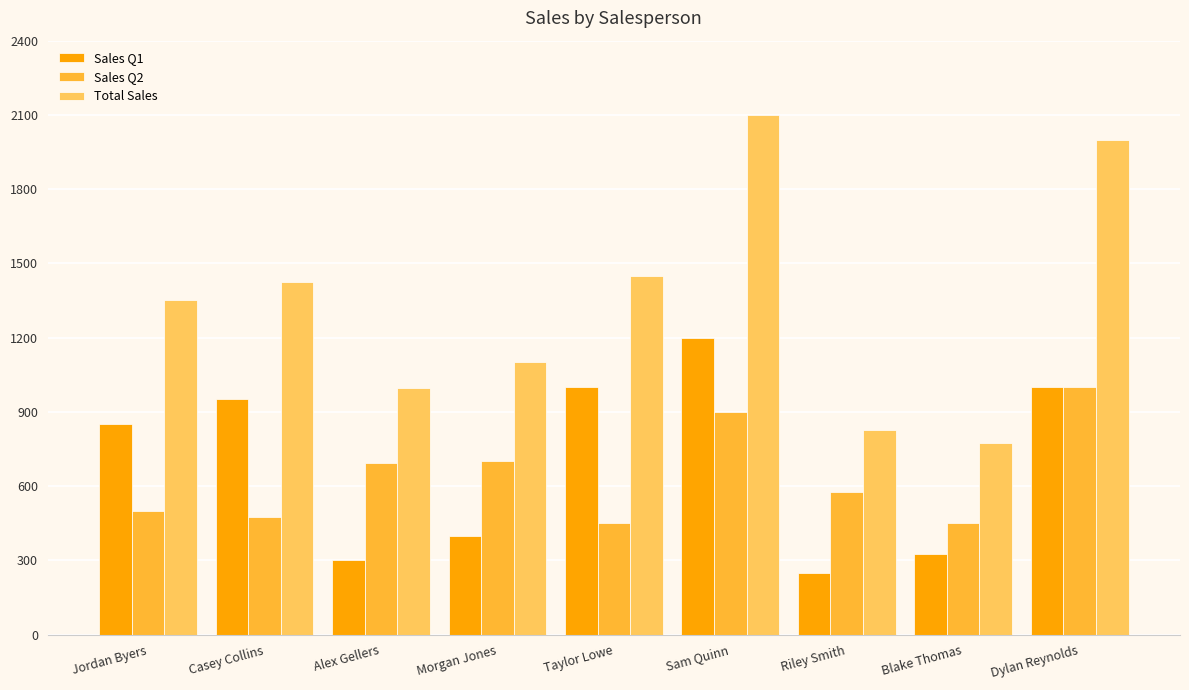

What is the spread (max minus min) of values at Taylor Lowe?

1000